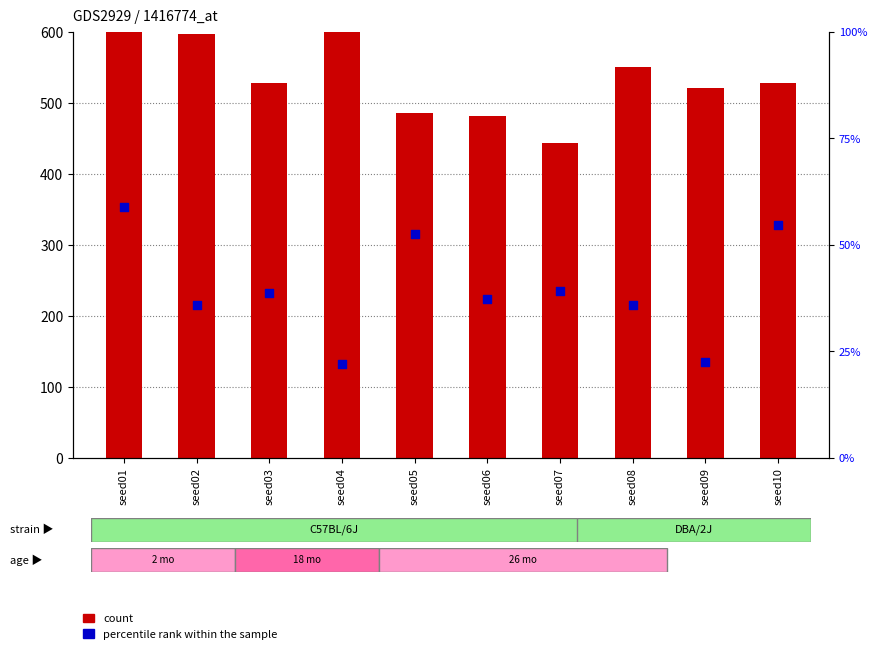

Which series contains the highest Y value?

count